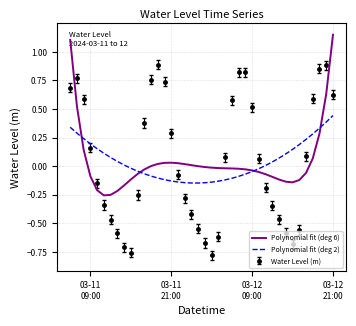

Which series has the widest spread of values?

Water Level (m)